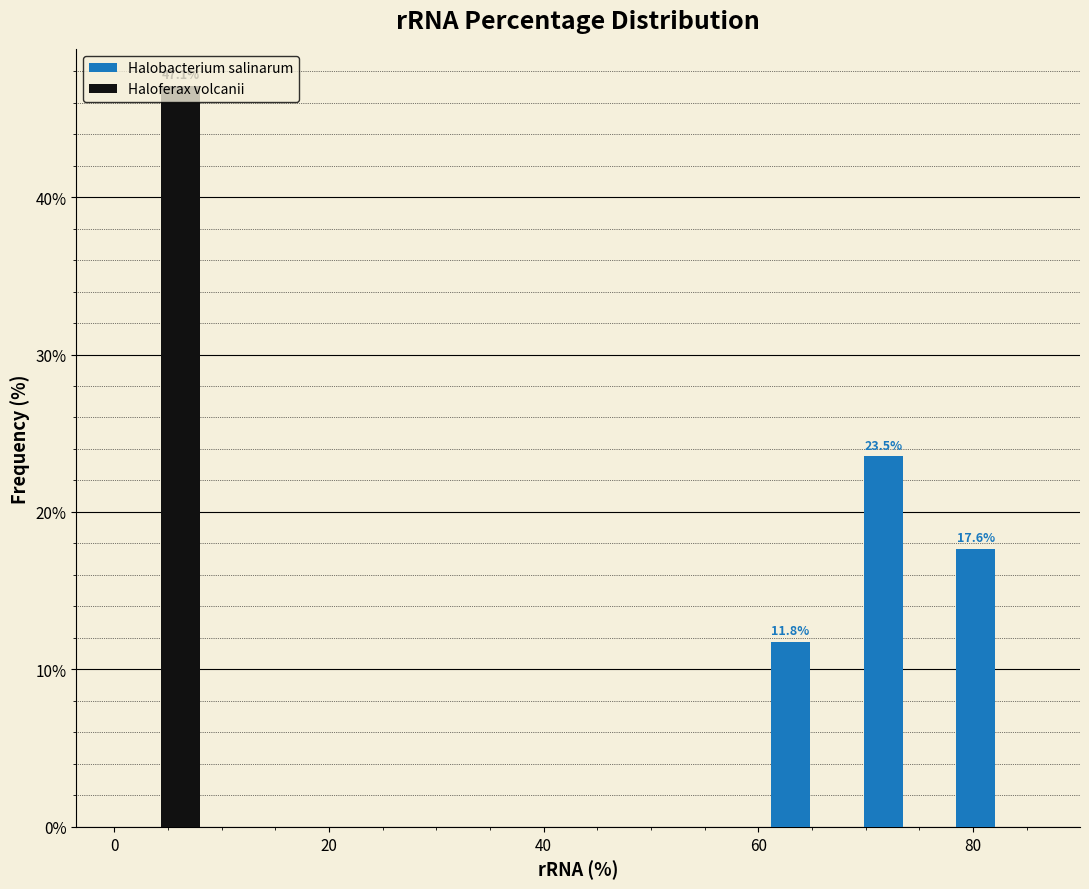

In the Halobacterium salinarum series, which range on the x-axis has the tallest bar?

70 to 78